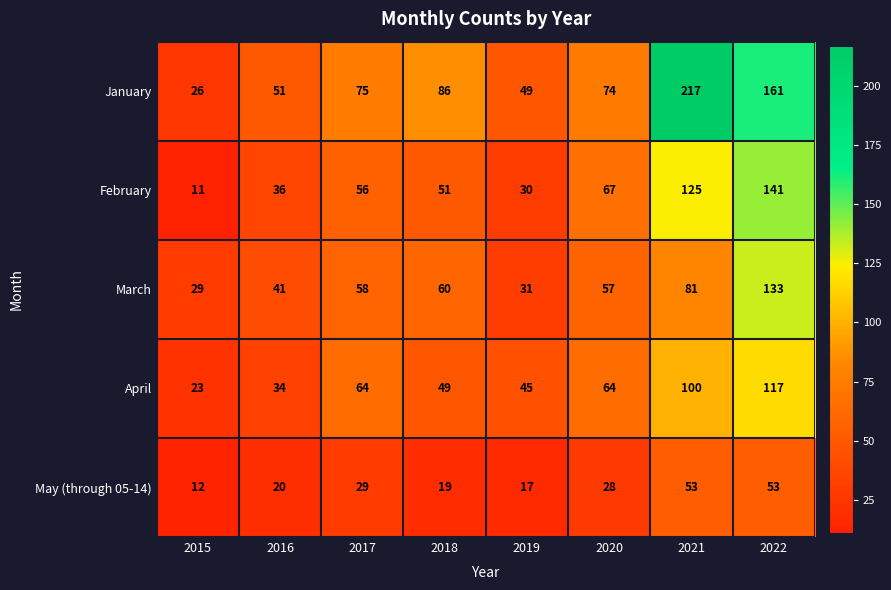

What is the difference between the January values at 2015 and 2021?

191